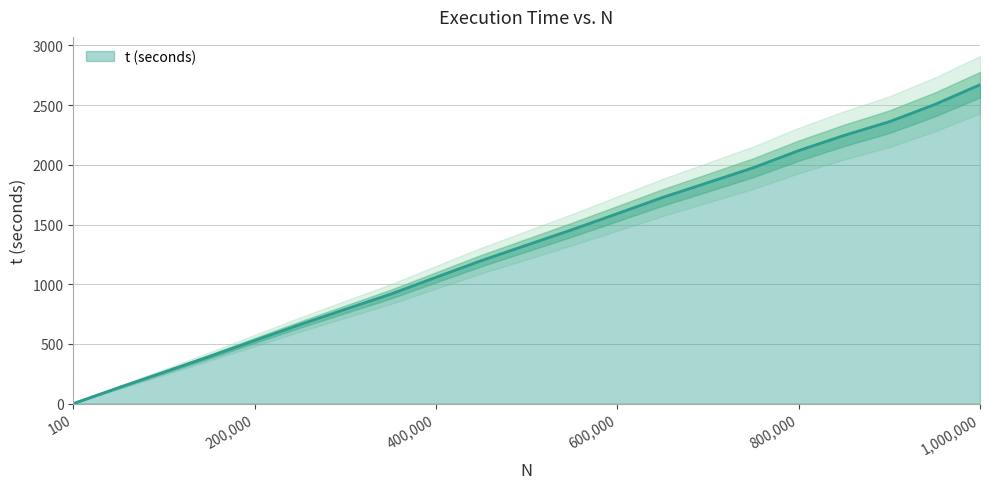

Reading left to right, what are all the values shown in this chart?

0.3	133.5	263.4	394.0	528.3	661.9	790.0	916.9	1057.6	1197.7	1327.2	1456.7	1591.2	1727.1	1851.3	1976.0	2119.3	2246.4	2361.5	2505.4	2671.3